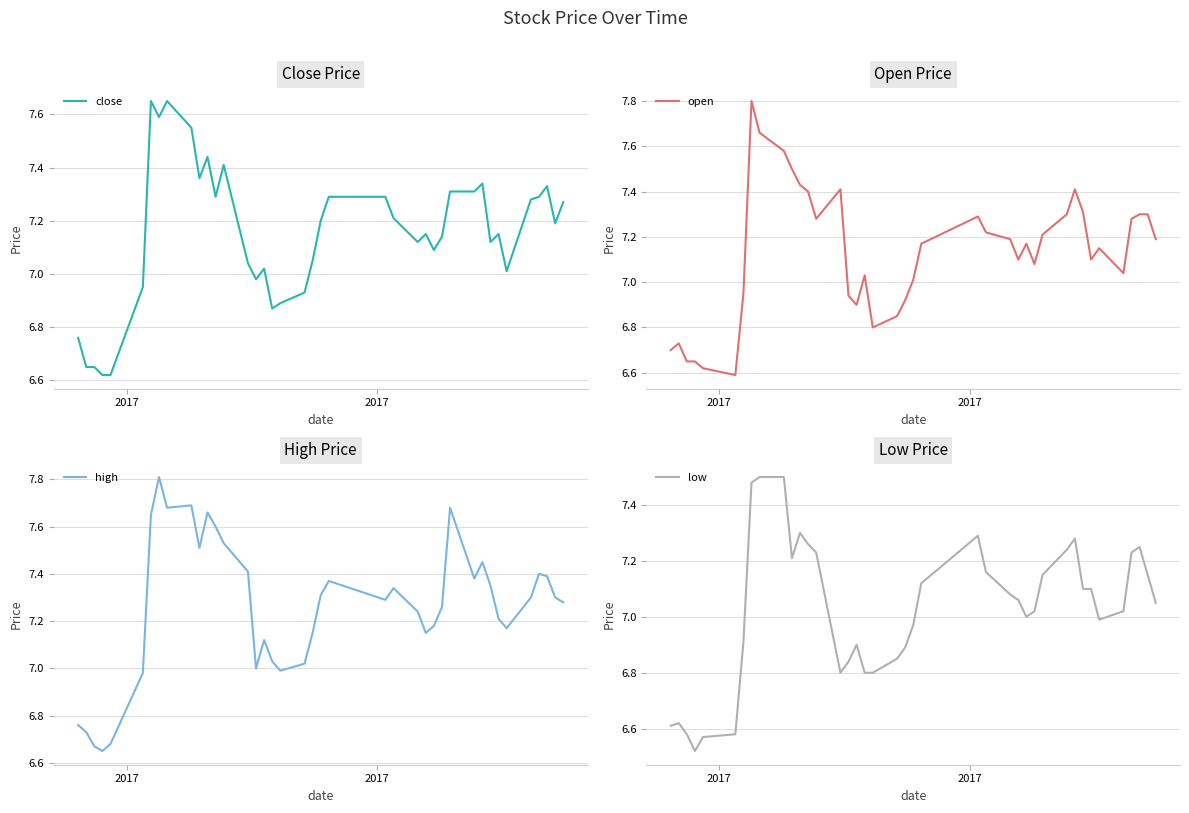

What is the highest value of the open series?

7.8